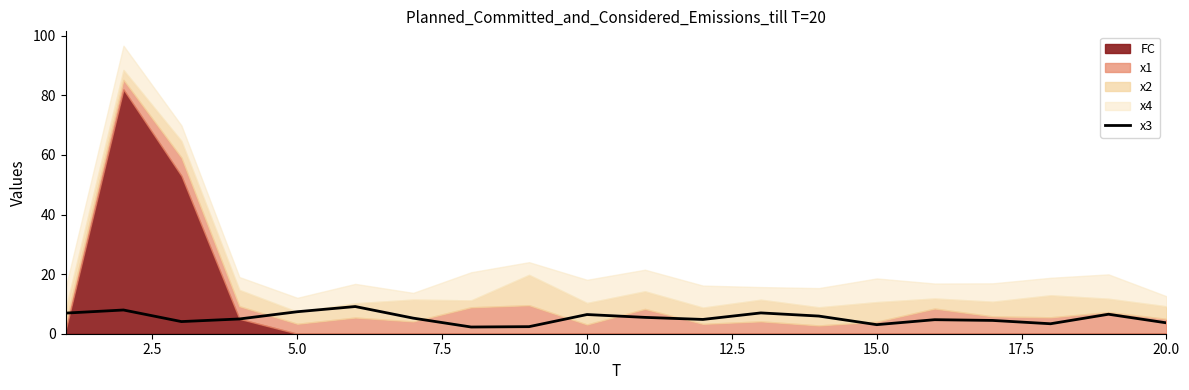

What is the minimum value for x3?

2.3